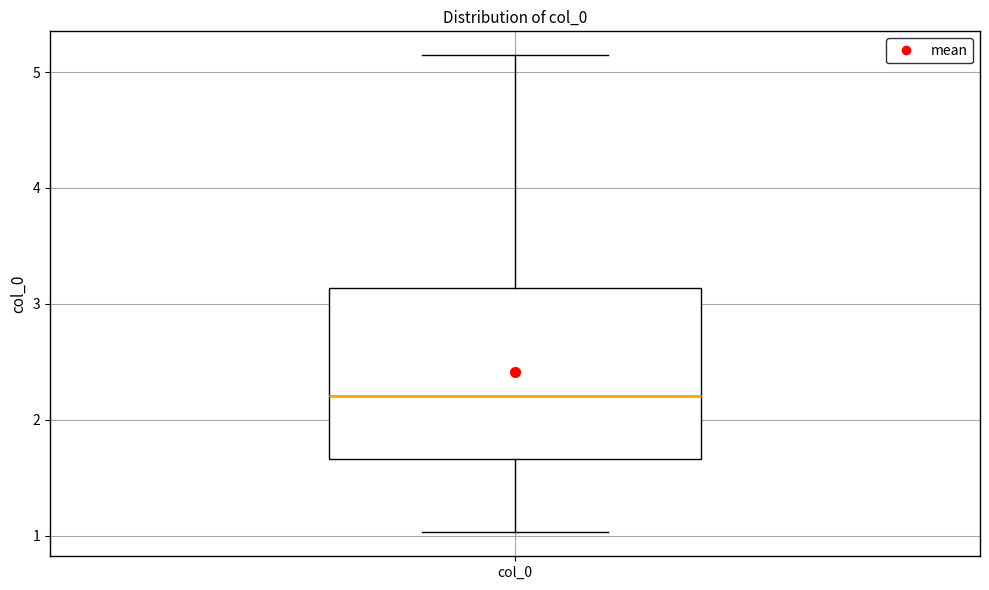

Where is the upper edge of the box for col_0 on the y-axis? The values are not printed on the chart, so give them approximately, as read against the axis.

3.1